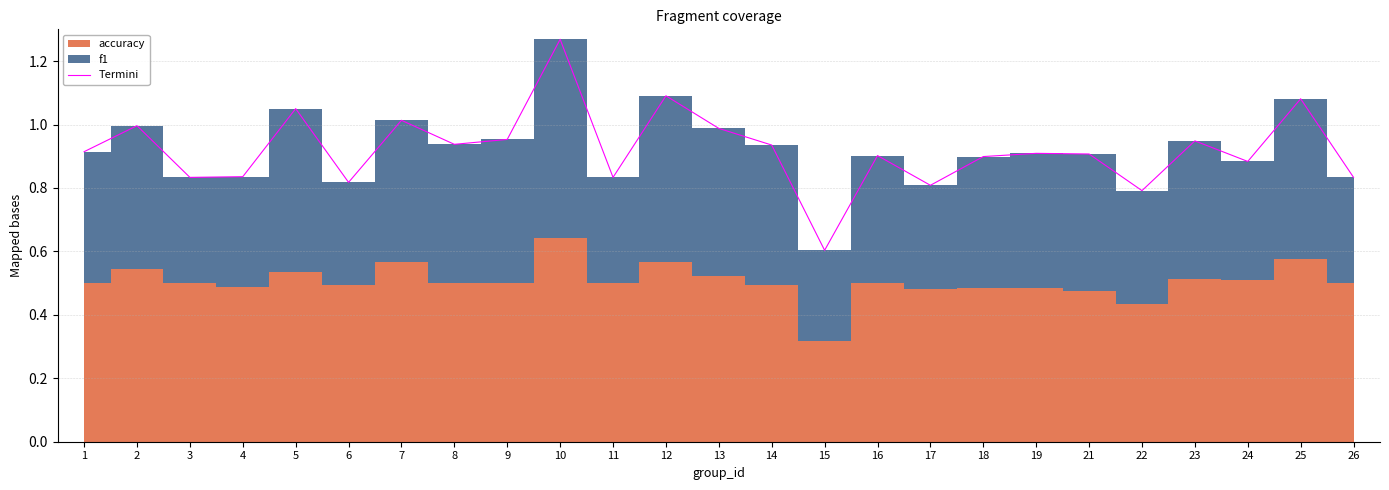

What is the difference between the second highest and minimum values?

0.5